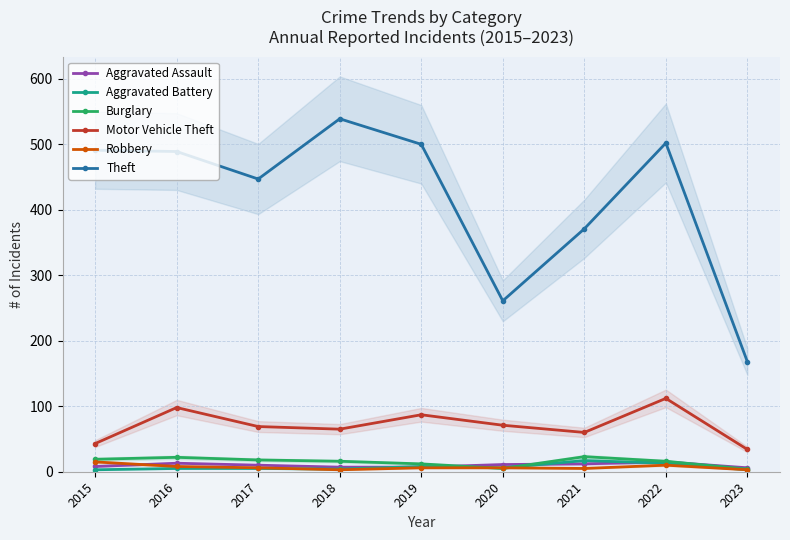

Is this an area chart (filled region under the line)?

No